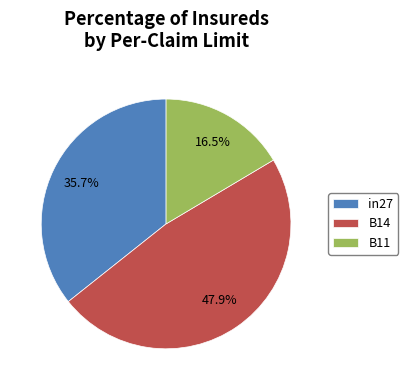

Which slice is the smallest?

B11